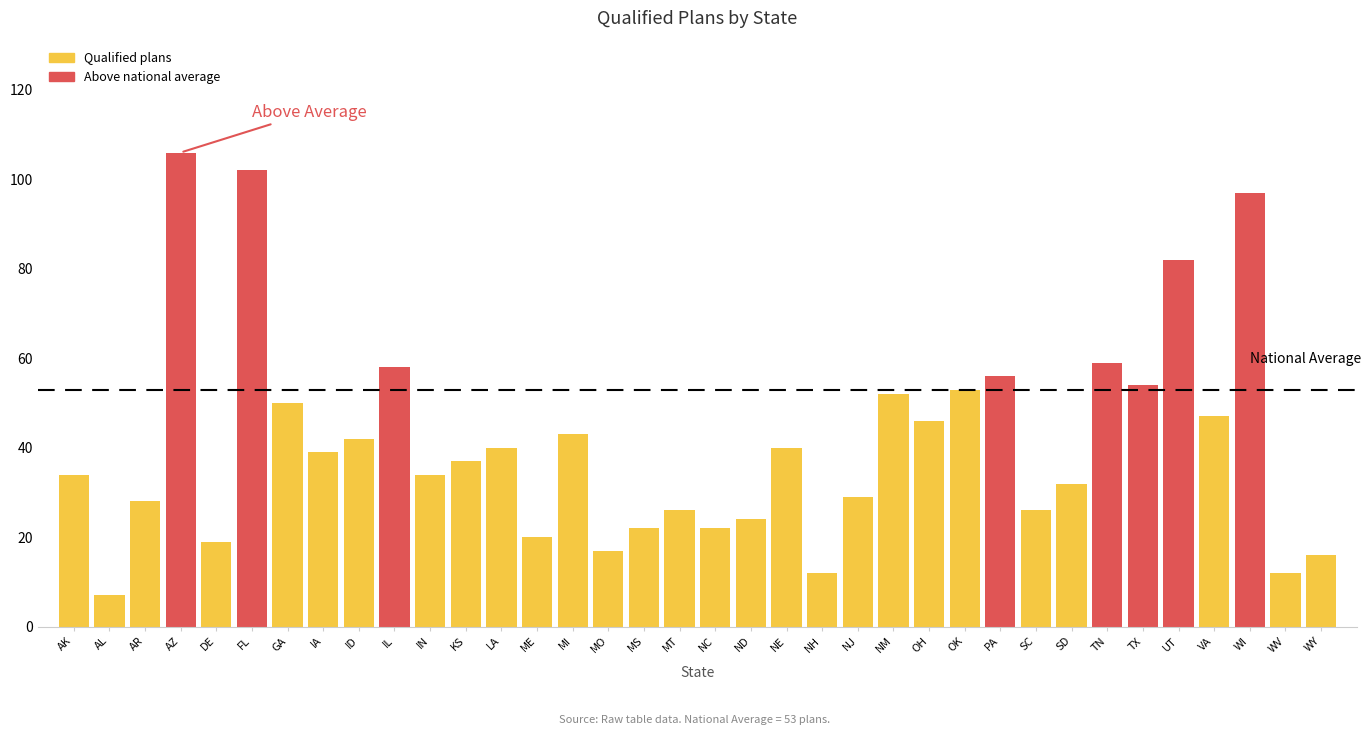

What is the smallest value displayed?

7